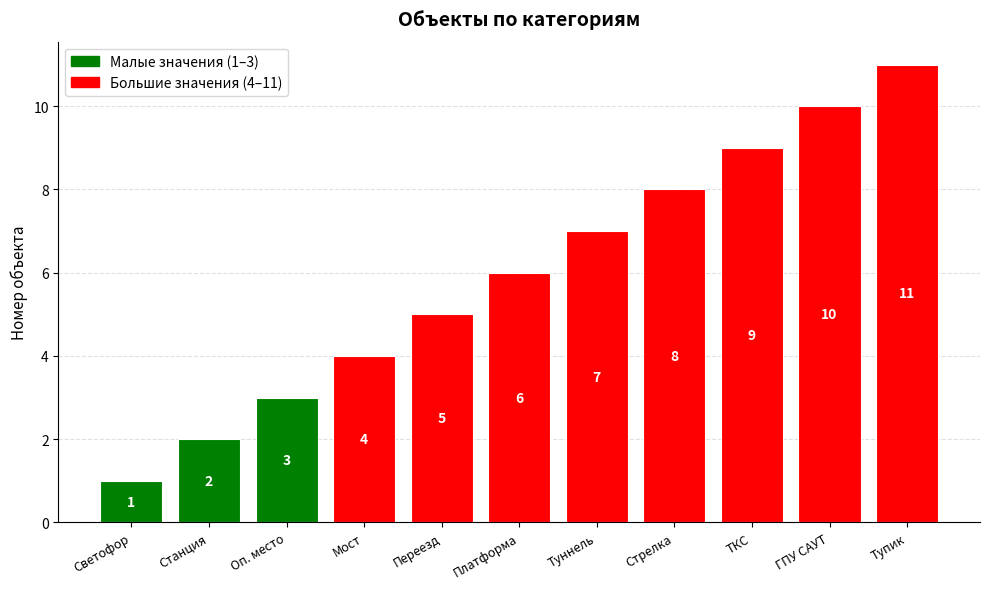

What is the value of the 8th bar from the left?

8